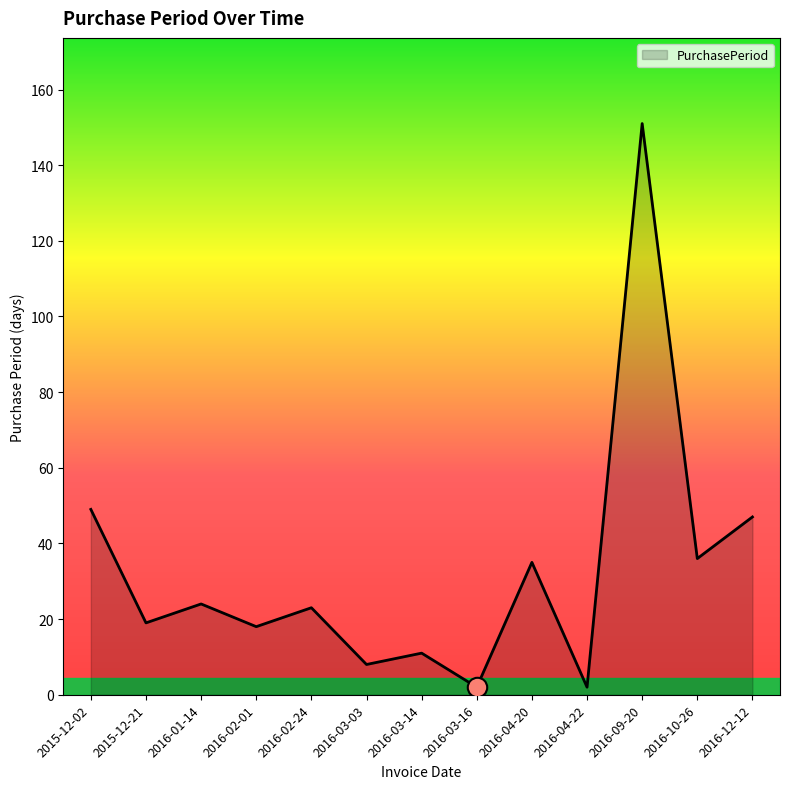

The chart shows a value of 36 at 2016-10-26. True or false?

True